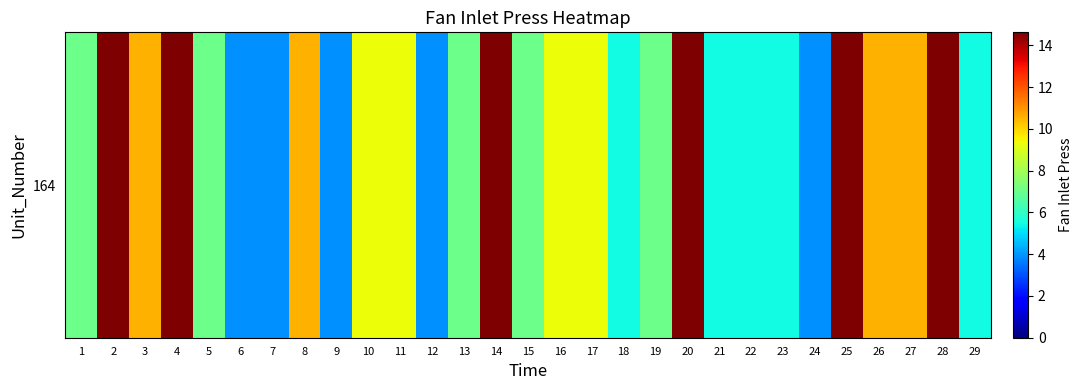

List the labels in order of value, largest first.

2, 4, 14, 20, 25, 28, 3, 8, 26, 27, 10, 11, 16, 17, 1, 5, 13, 15, 19, 18, 21, 22, 23, 29, 6, 7, 9, 12, 24